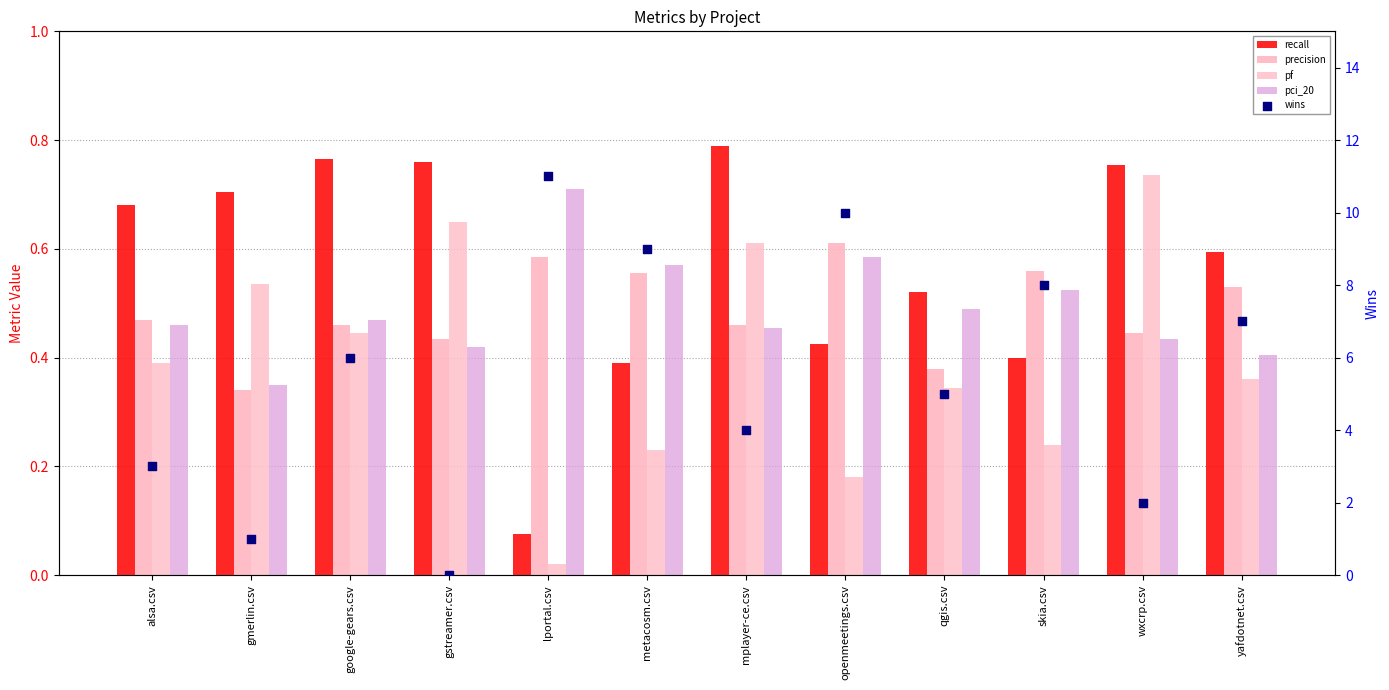

Is the value of precision at wxcrp.csv greater than the value of pci_20 at mplayer-ce.csv?

No